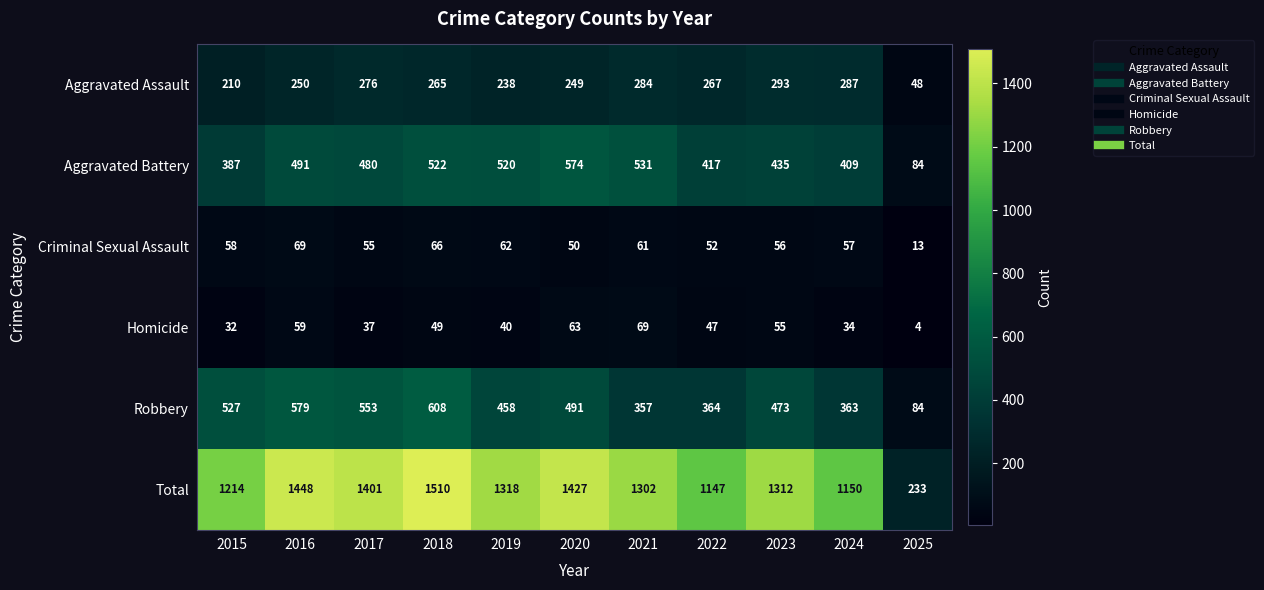

At which category is the sum across all series the highest?

2018